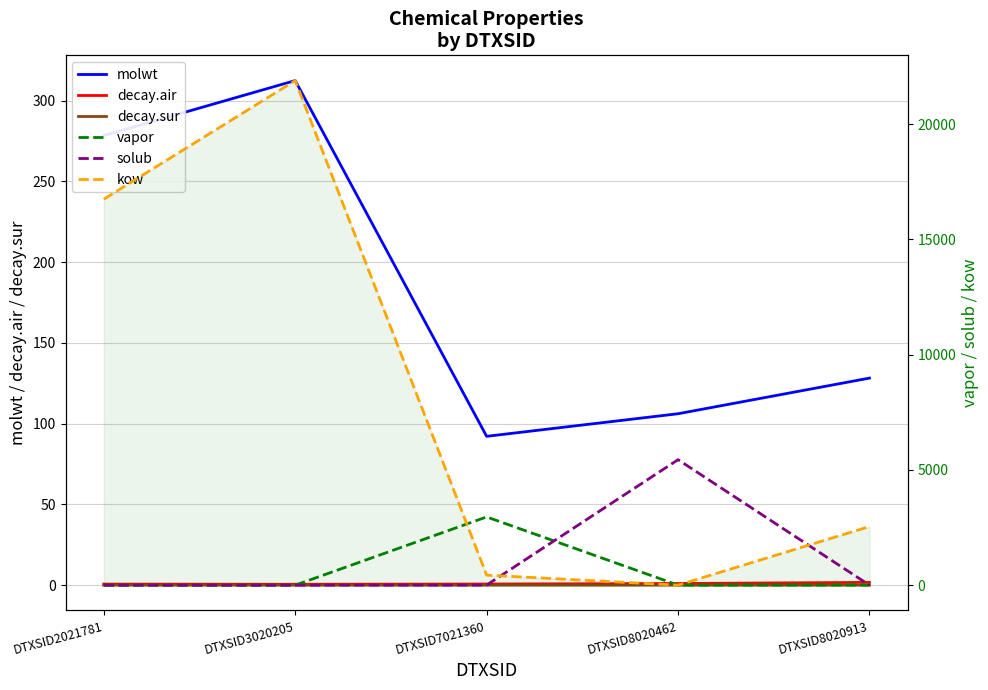

Where is the first local maximum for solub?

DTXSID8020462